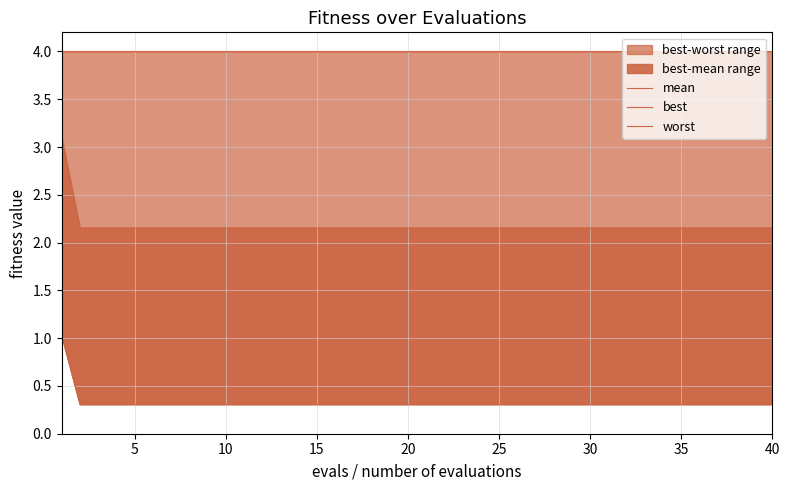

What is the value of the best point at the 22nd from the left?

0.3